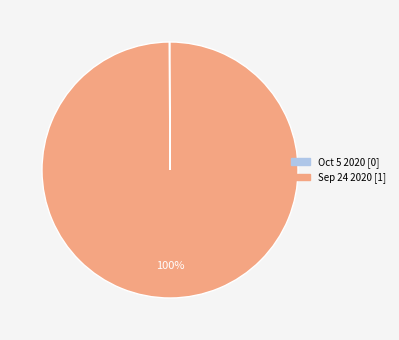

Which category accounts for the majority?

Sep 24 2020